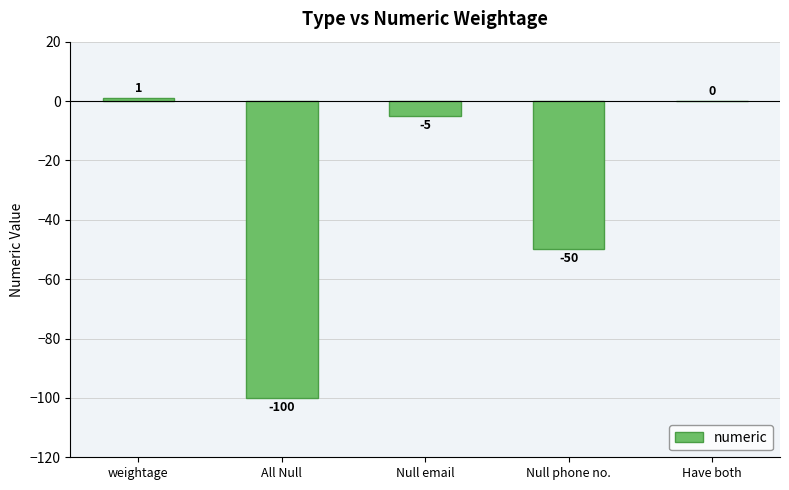

How many series are shown in this chart?

1